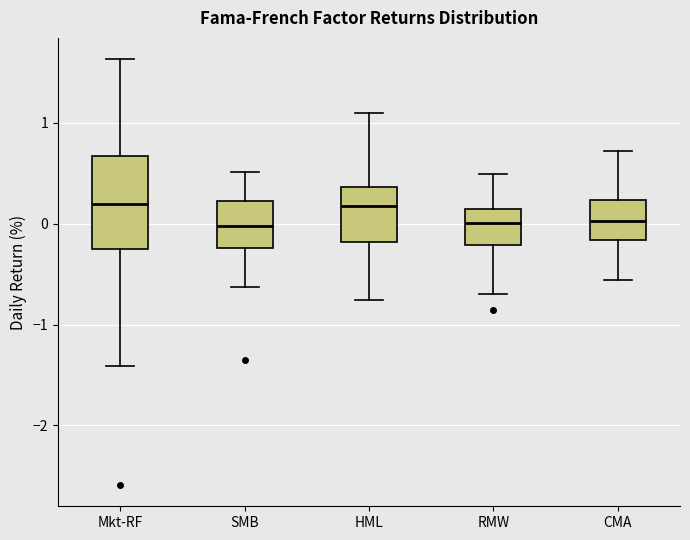

Which box is the tallest, from its lower edge to its upper edge?

Mkt-RF